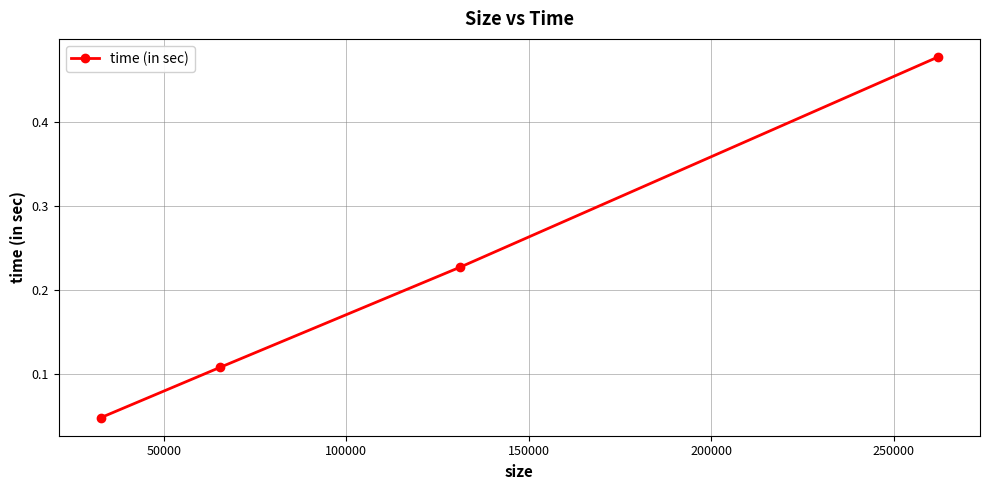

Count the values in the range 0 to 1.

4